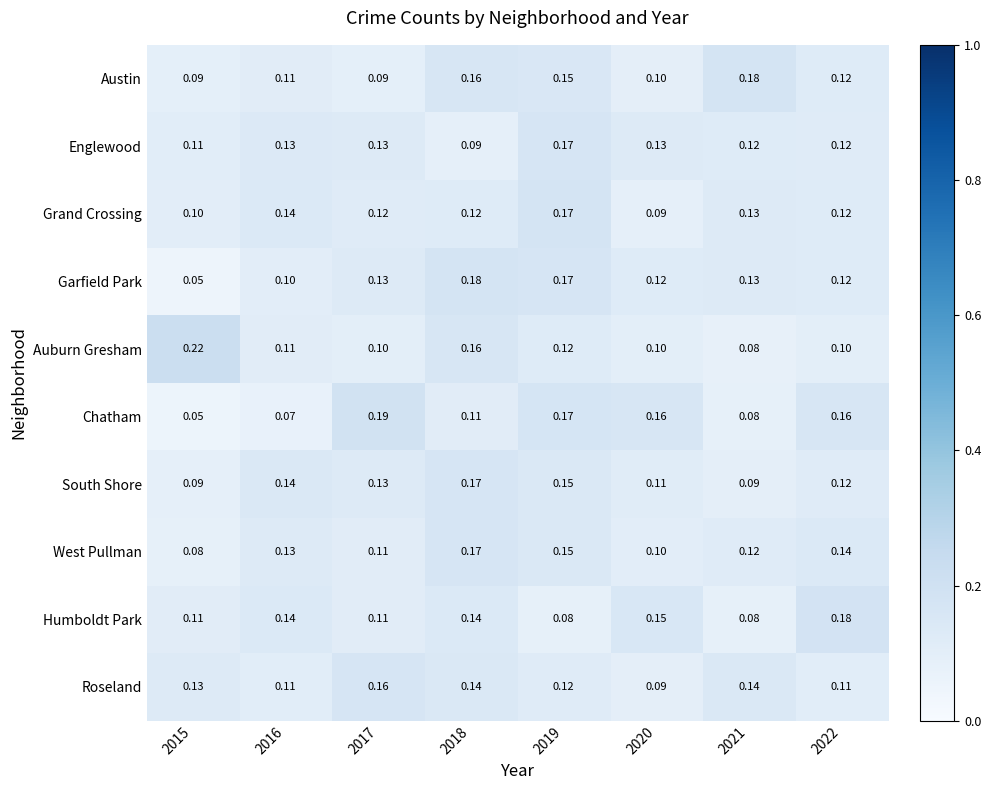

Which series changed the most between 2015 and 2016?

Auburn Gresham